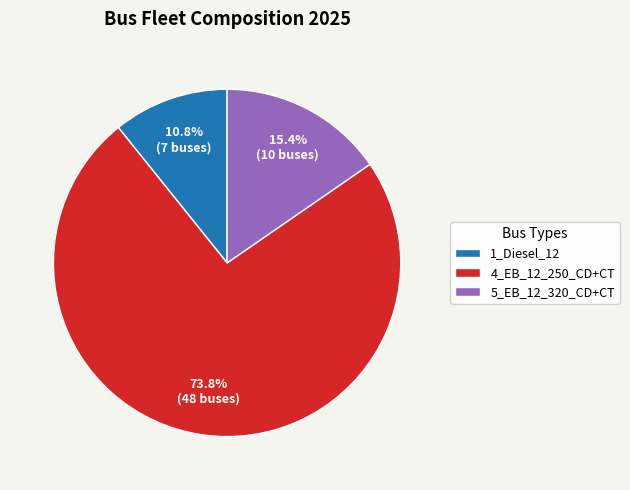

Which category has the smallest portion of the pie?

1_Diesel_12